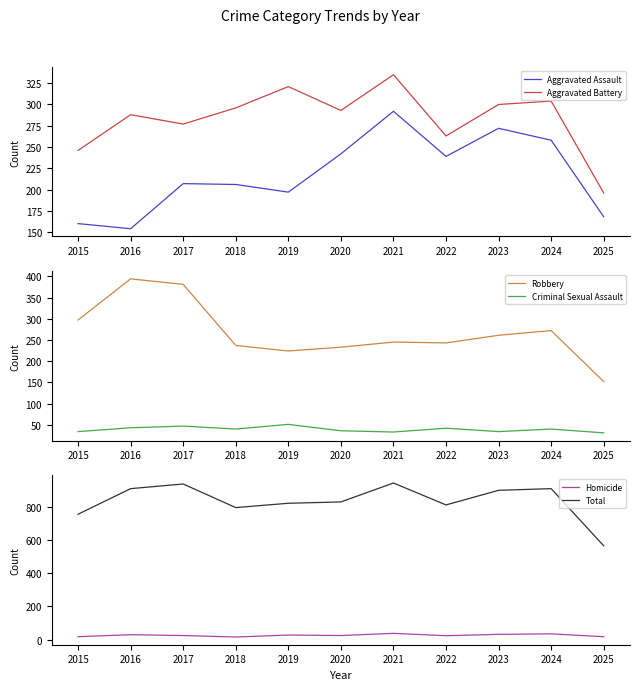

What is the value of the Total point at the 6th from the left?

828